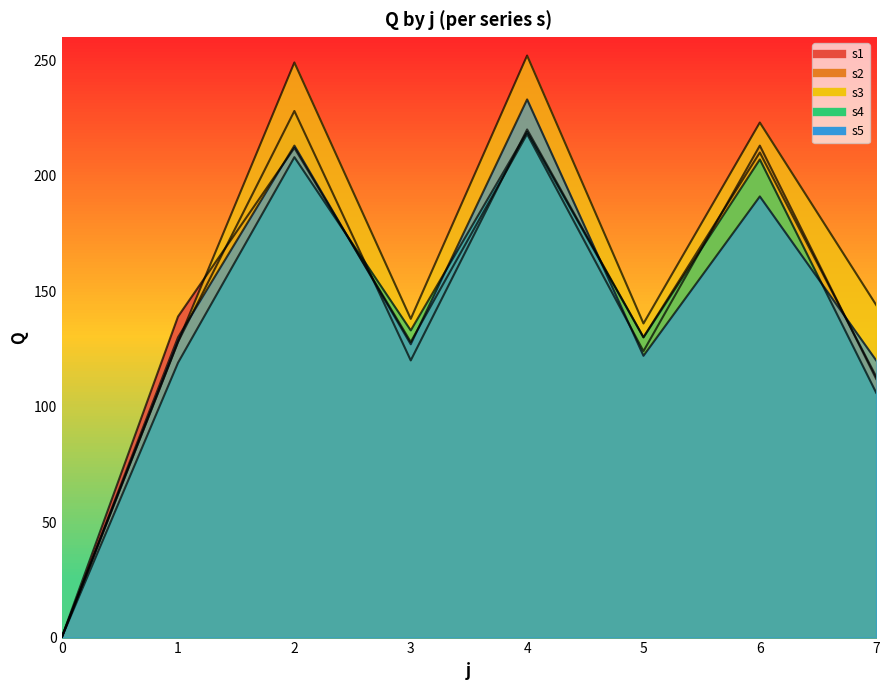

Does the chart display data point markers on the line(s)?

No